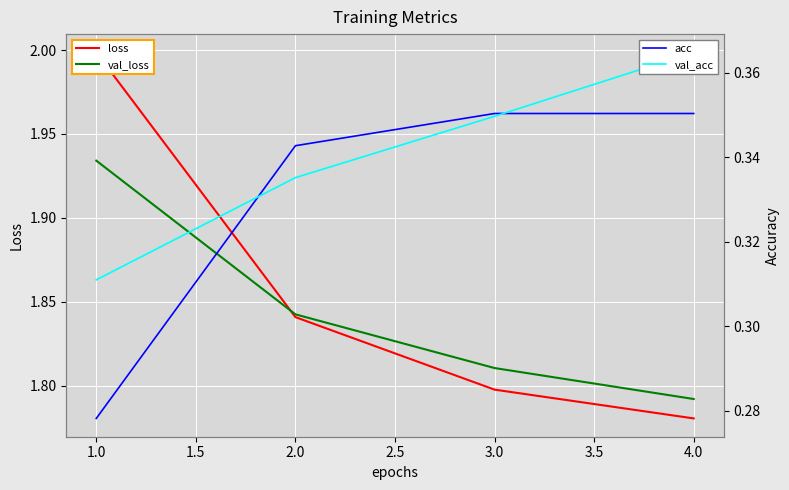

Count the number of data series in this chart.

4